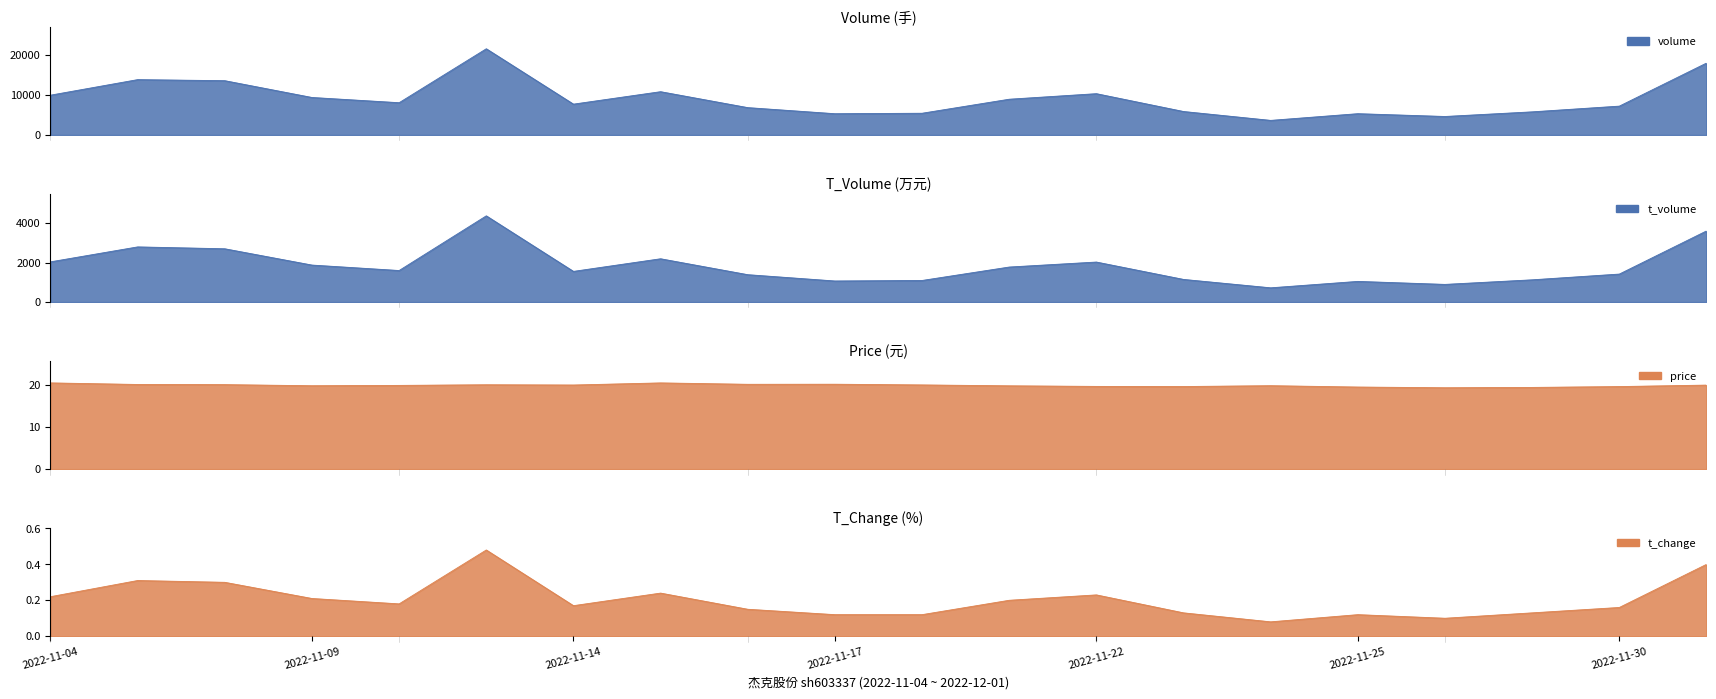

What is the label of the 6th point from the right?

2022-11-24